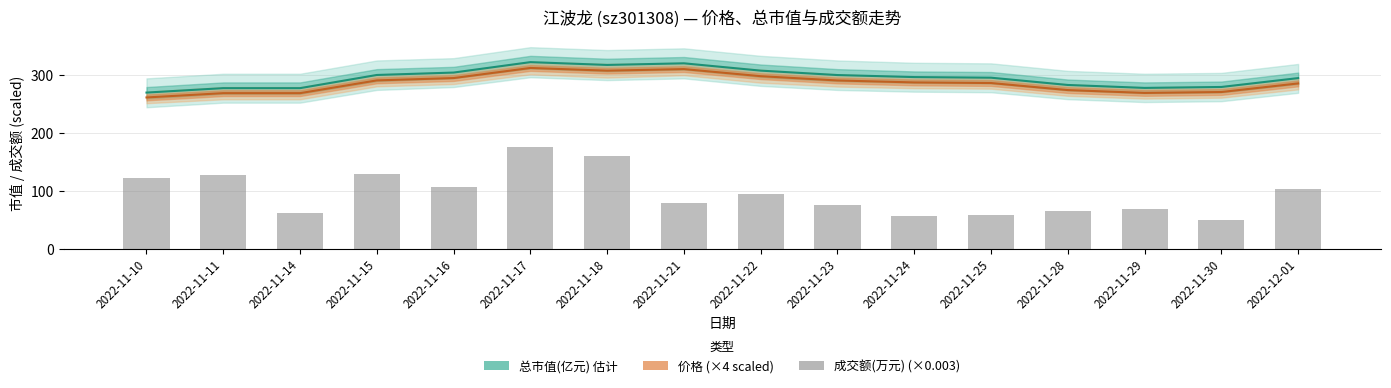

What is the difference between the maximum and minimum values in the 成交额(万元) series?

125.6